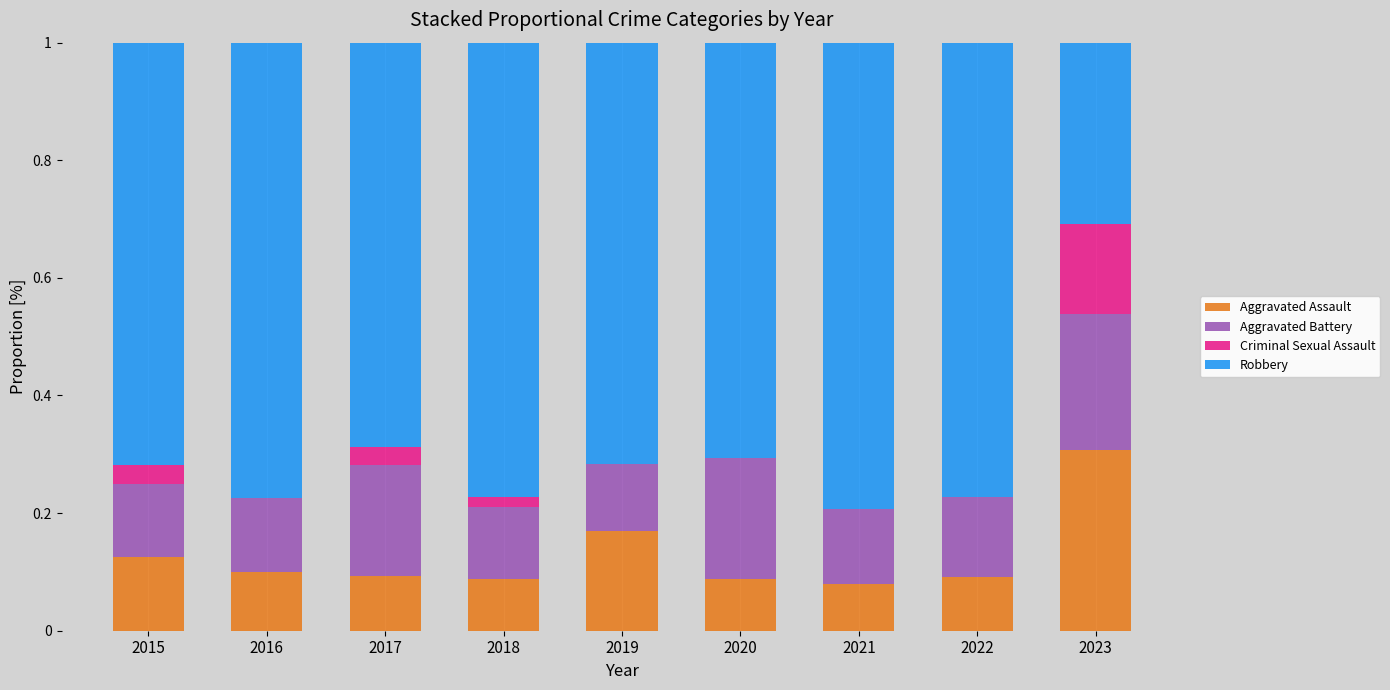

Which category has the highest value in the Aggravated Assault series?

2023